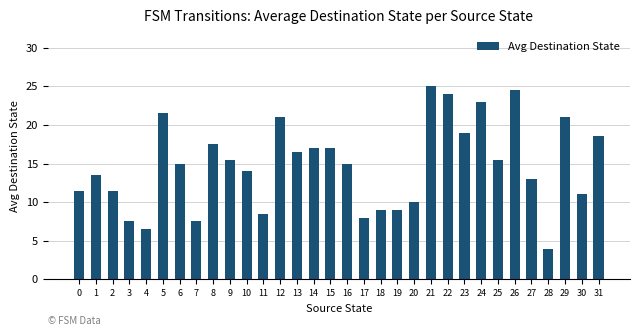

Reading right to left, list all the values displayed in this chart.

31=18.5	30=11.0	29=21.0	28=4.0	27=13.0	26=24.5	25=15.5	24=23.0	23=19.0	22=24.0	21=25.0	20=10.0	19=9.0	18=9.0	17=8.0	16=15.0	15=17.0	14=17.0	13=16.5	12=21.0	11=8.5	10=14.0	9=15.5	8=17.5	7=7.5	6=15.0	5=21.5	4=6.5	3=7.5	2=11.5	1=13.5	0=11.5